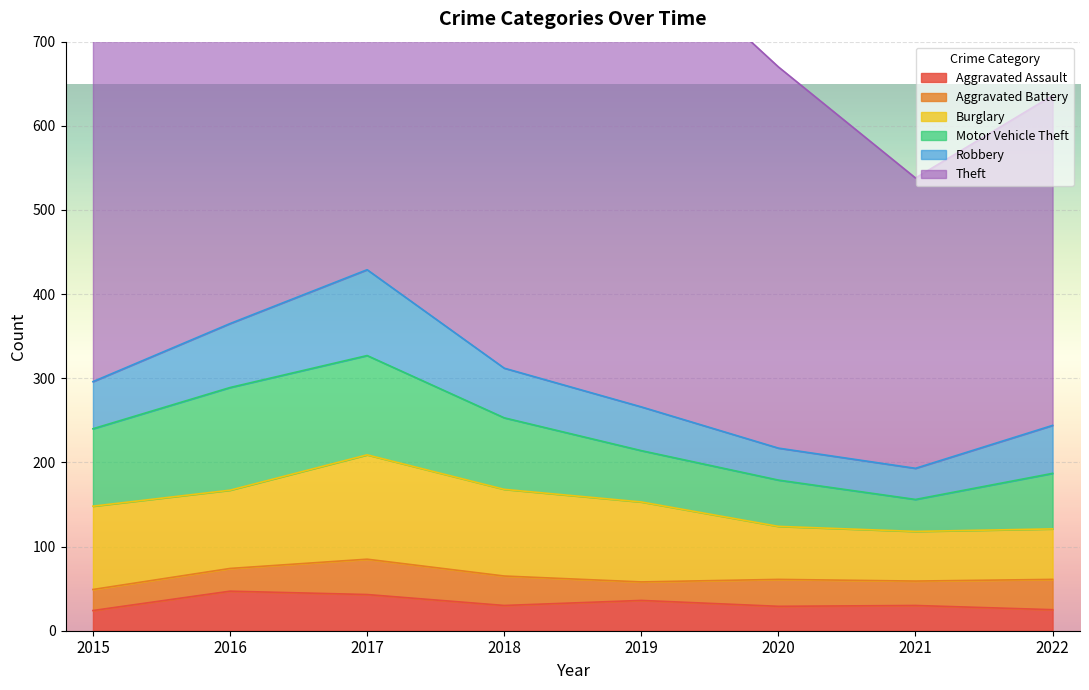

True or false: Motor Vehicle Theft has a value of 61 at 2019.

True